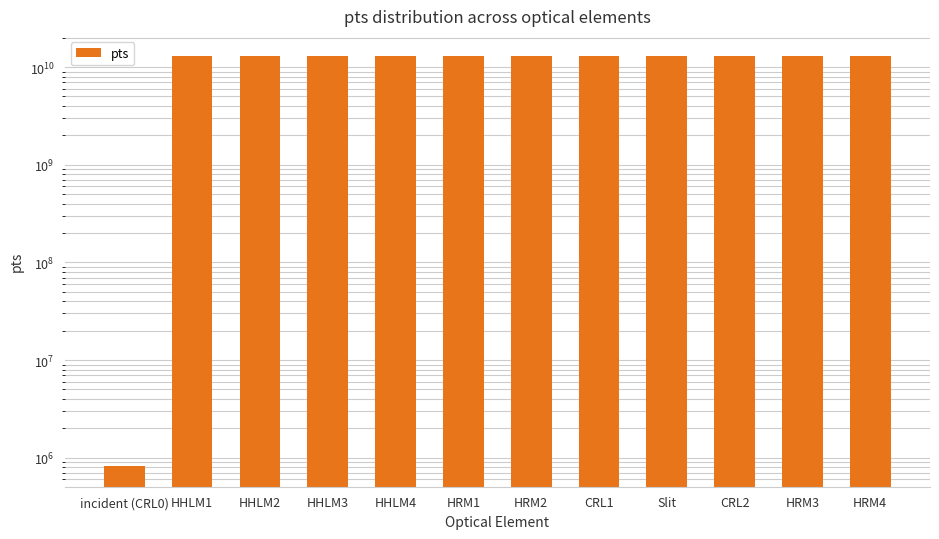

Rank the categories by value from highest to lowest.

HHLM1, HHLM2, HHLM3, HHLM4, HRM1, HRM2, CRL1, Slit, CRL2, HRM3, HRM4, incident (CRL0)